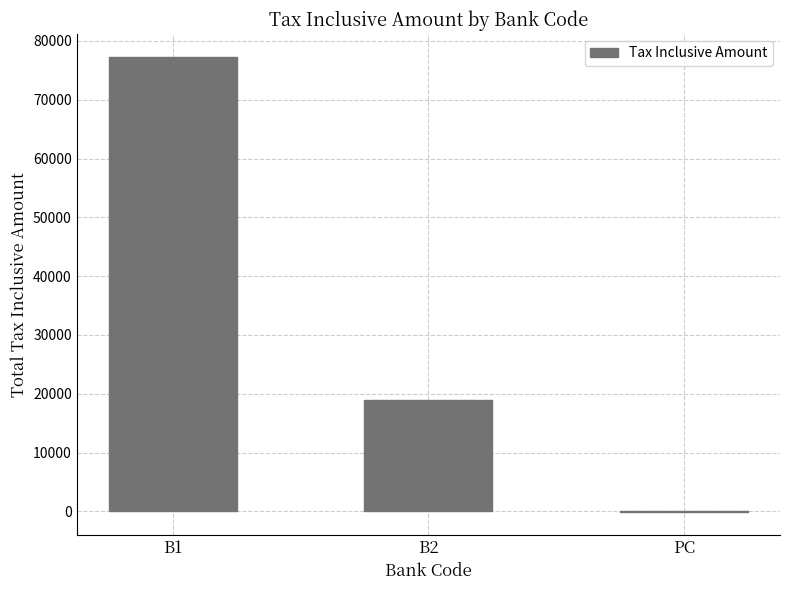

What is the change in value from B1 to B2?

-58343